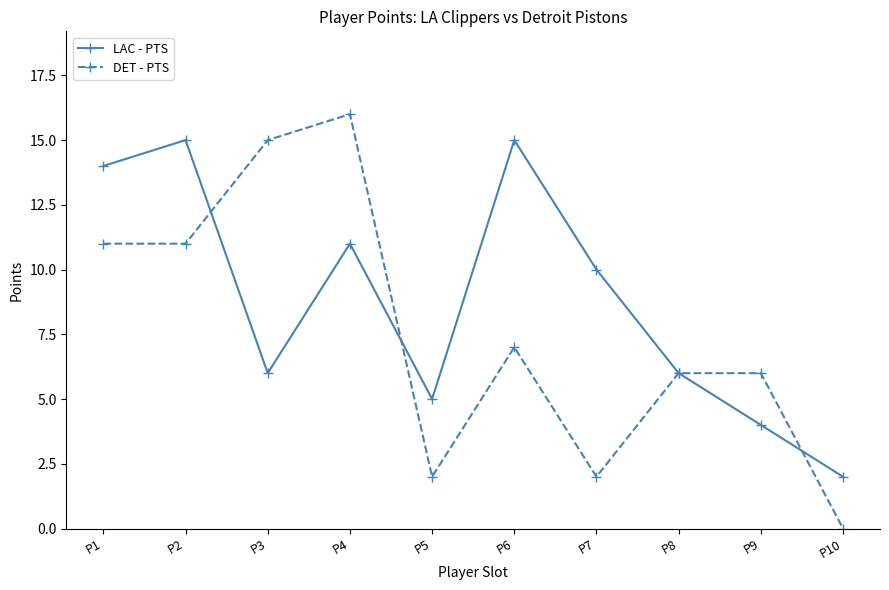

True or false: DET - PTS has more than 0 interior local peaks.

True